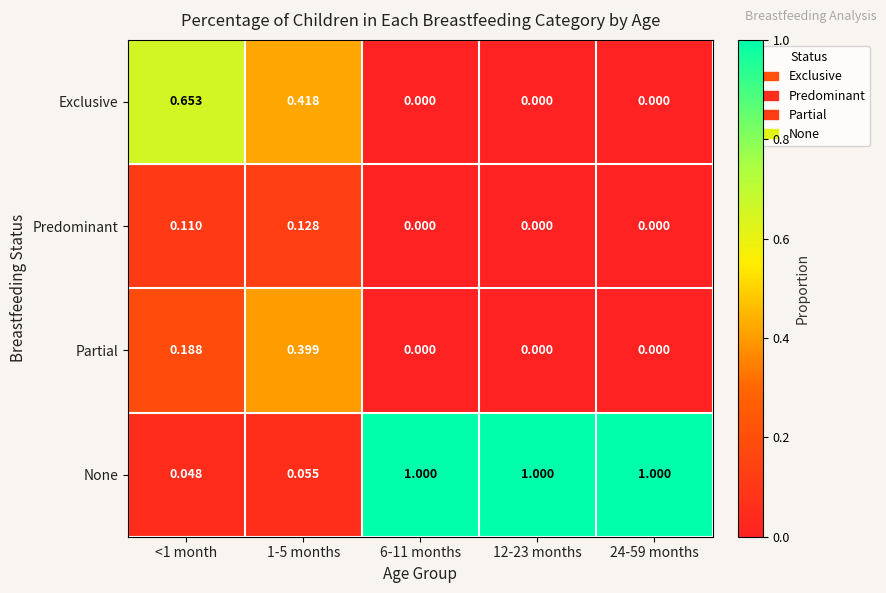

How many values in the Exclusive series exceed 0?

2